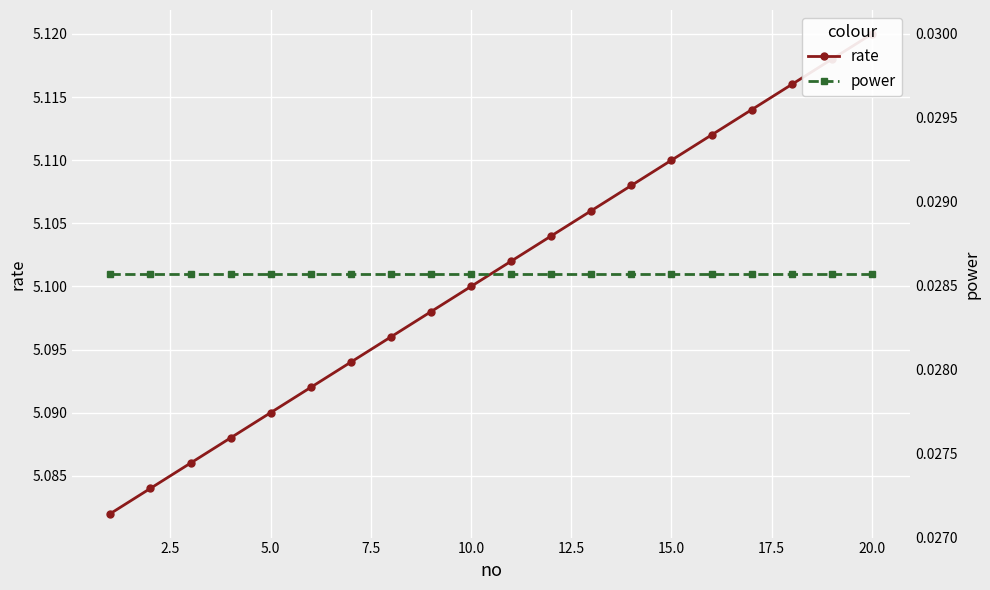

What is the average value of the rate series?

5.1